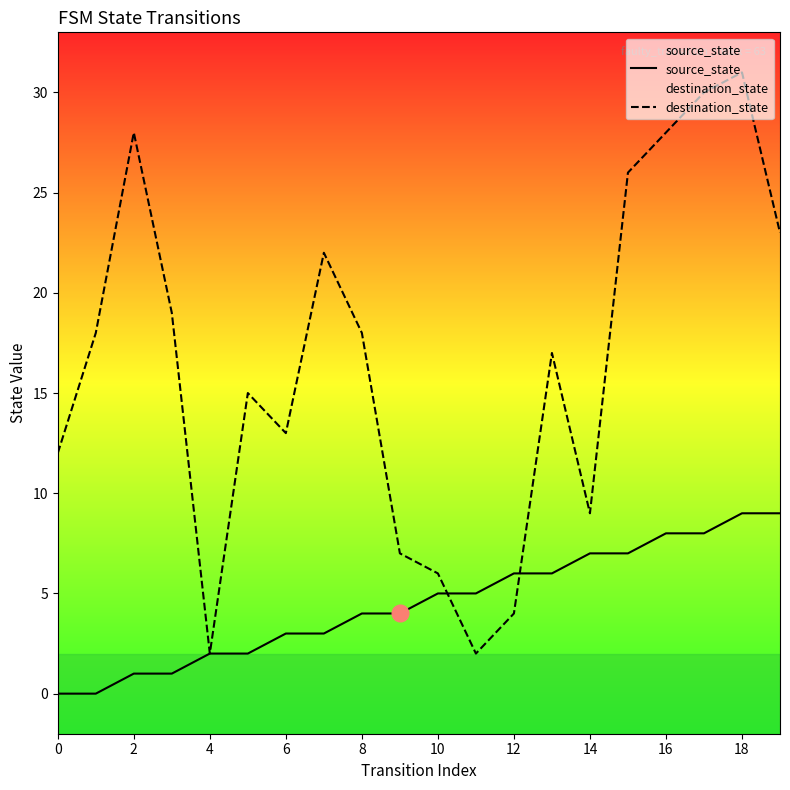

What is the value of the source_state point at the 16th from the left?

7